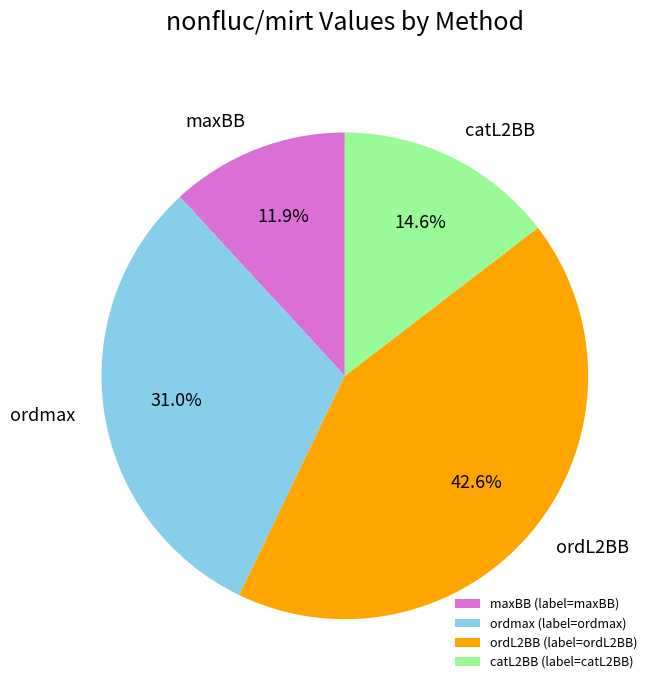

How many segments does this pie chart have?

4